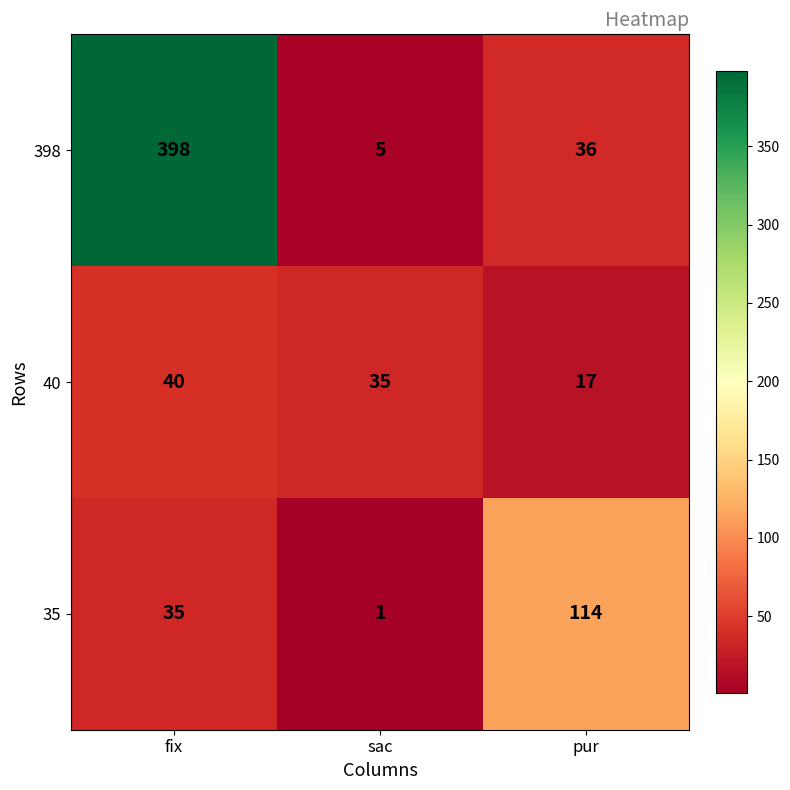

Which series has the largest range (max minus min)?

398